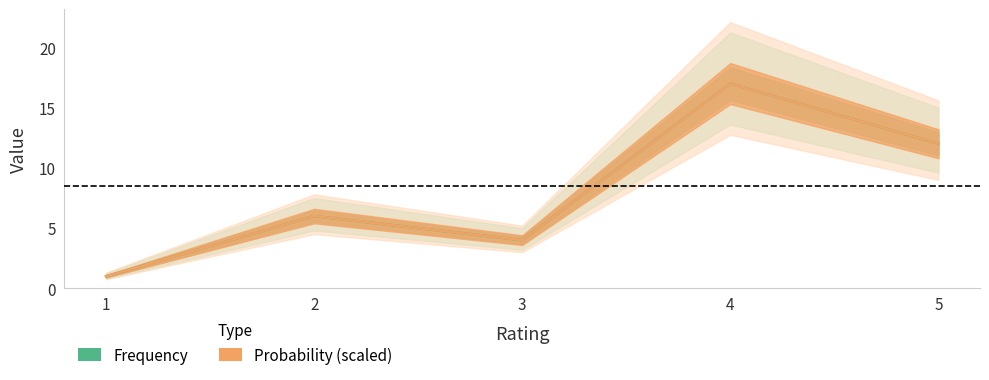

At 3, list the series in order from smallest to largest.

Frequency, Probability (scaled)